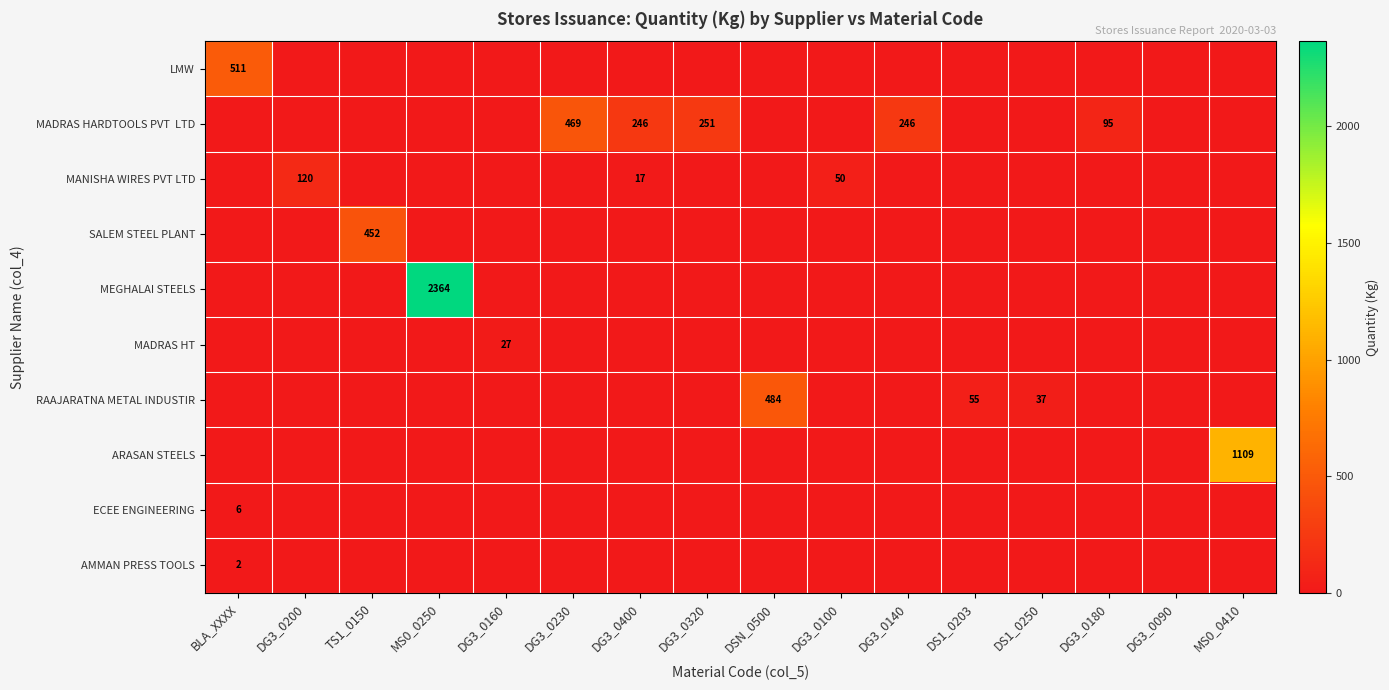

True or false: ARASAN STEELS has a value of 1630.6 at MS0_0410.

False